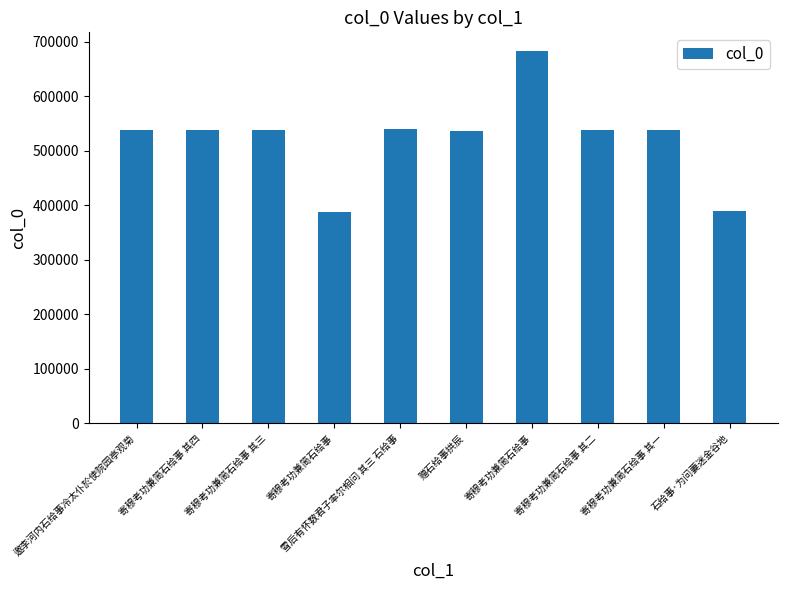

List the labels in order of value, largest first.

寄穆考功兼简石给事, 雪后有怀数君子率尔相问 其三 石给事, 寄穆考功兼简石给事 其四, 寄穆考功兼简石给事 其三, 寄穆考功兼简石给事 其二, 寄穆考功兼简石给事 其一, 邀李河内石给事冷太仆於使院园亭观菊, 赠石给事拱辰, 石给事·为问萋迷金谷地, 寄穆考功兼简石给事